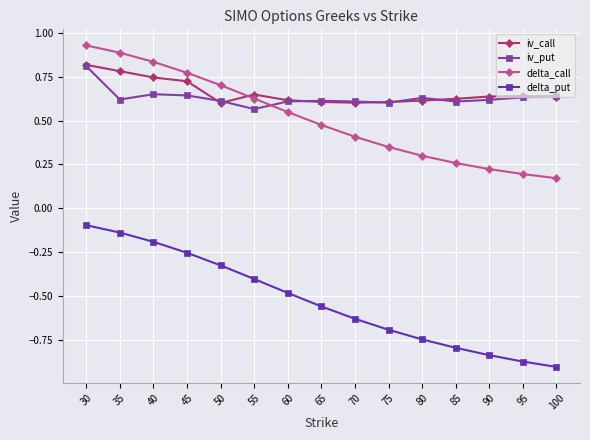

Is it true that delta_put equals -0.4 at 90?

False